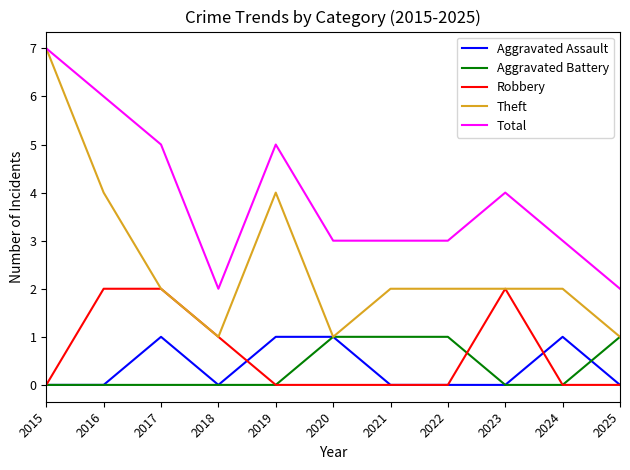

Is it true that Total equals 3 at 2020?

True